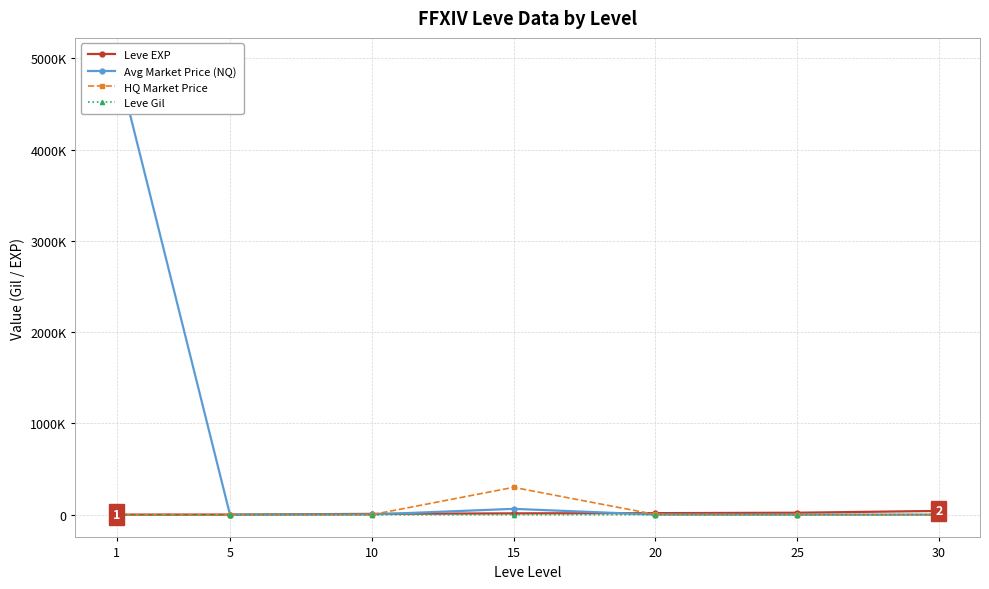

Reading left to right, transcribe all the data shown in this chart.

Leve EXP: 1=800.0	5=1420.0	10=8930.0	15=14920.0	20=17120.0	25=21650.0	30=41410.0
Avg Market Price (NQ): 1=4975357.5	5=346.5	10=2460.8	15=64268.9	20=1227.9	25=367.4	30=549.2
HQ Market Price: 1=0.0	5=399.3	10=0.0	15=299931.0	20=2750.0	25=429.1	30=884.8
Leve Gil: 1=113.0	5=169.0	10=169.0	15=172.0	20=485.0	25=229.0	30=440.0